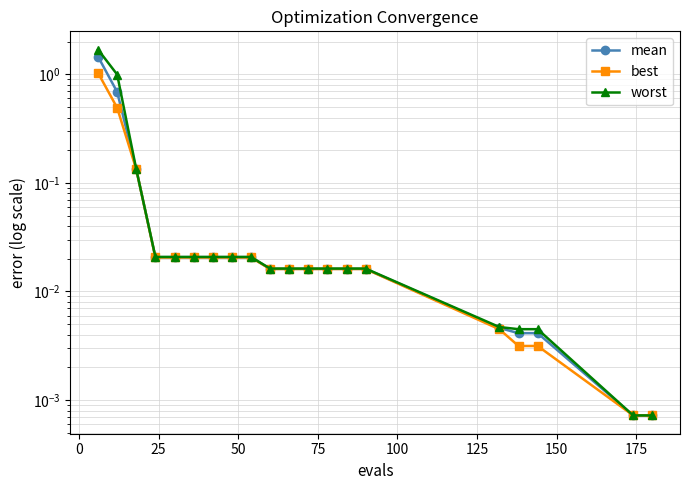

At how many categories does at least one series exceed 1?

1